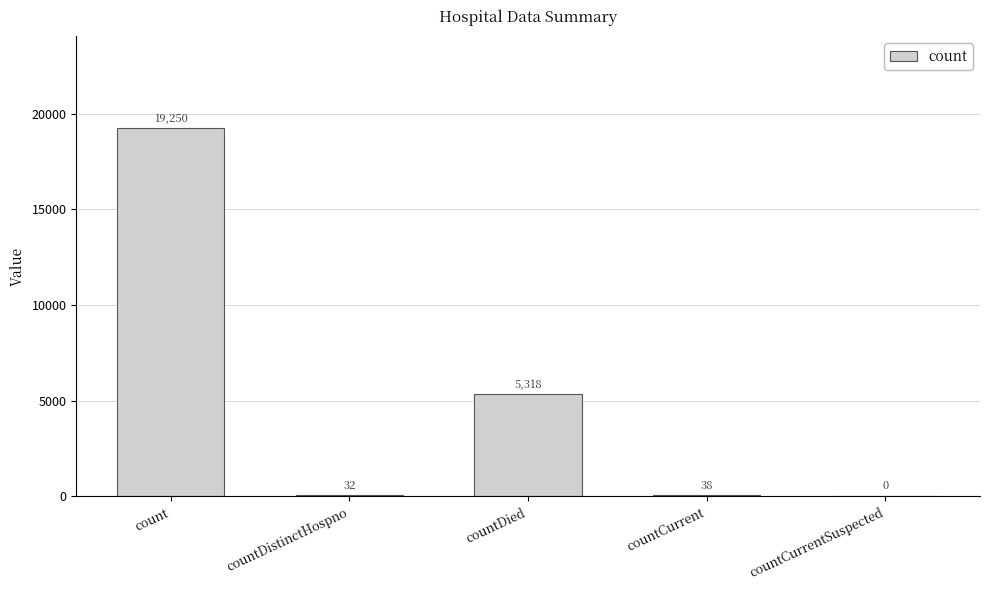

The value at countDied is 9033. True or false?

False